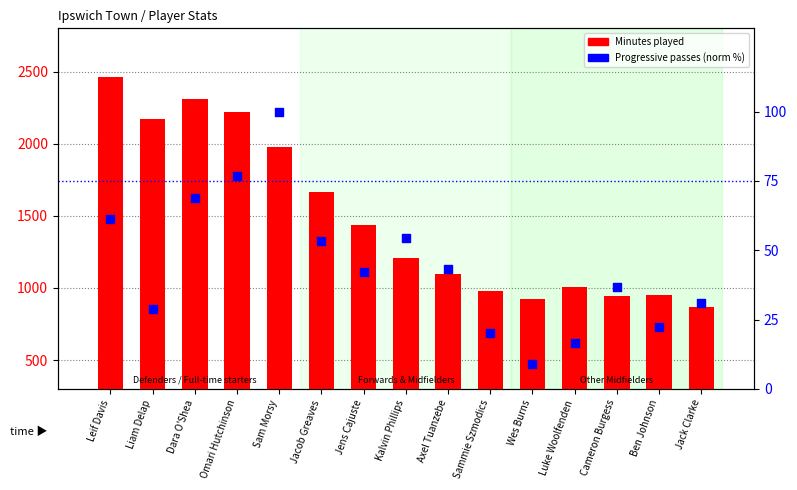

What are all the series names shown in the legend?

Minutes played, Progressive passes (normalized %)